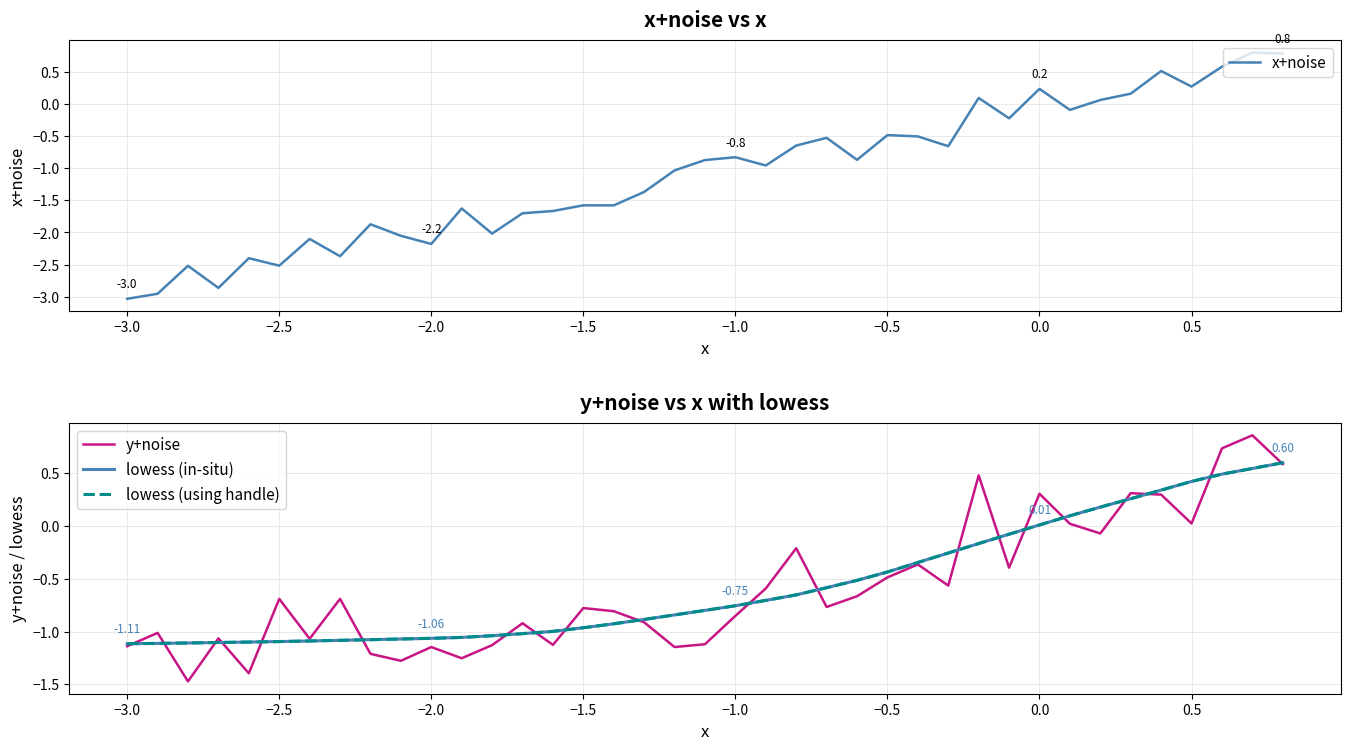

How many lines are shown in the chart?

4